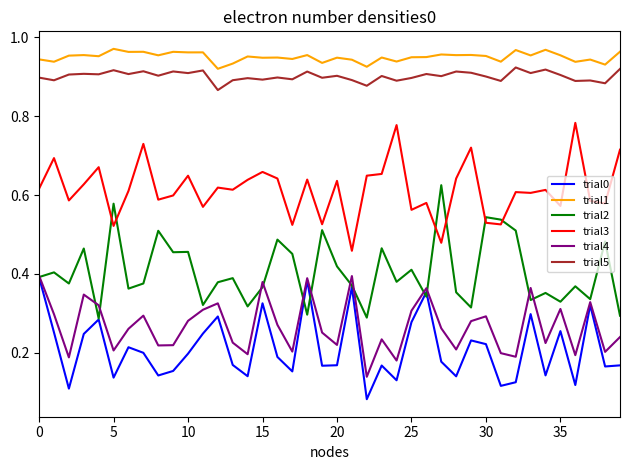

How many trial0 values are between 0 and 1?

40